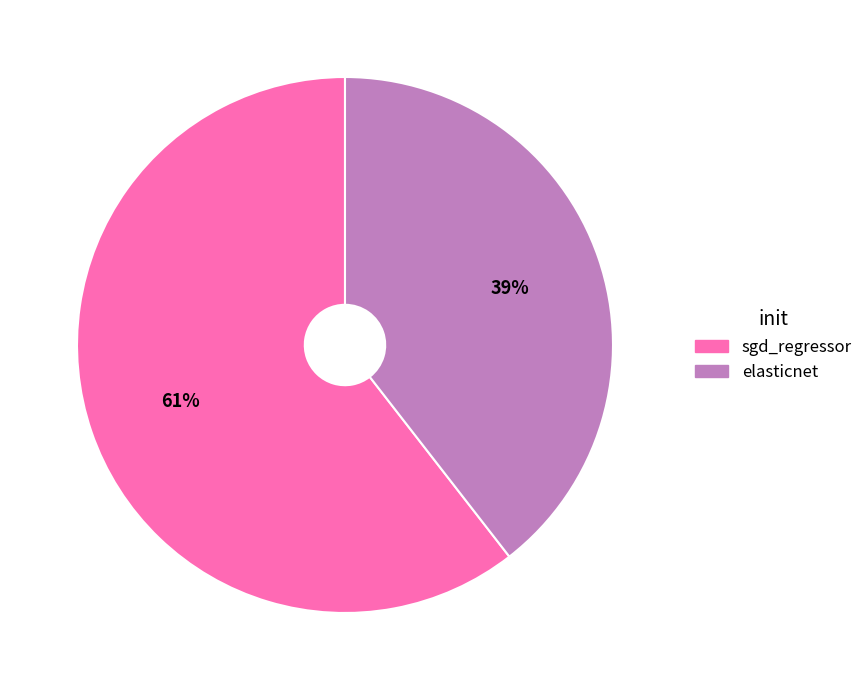

Rank the categories by value from lowest to highest.

elasticnet, sgd_regressor